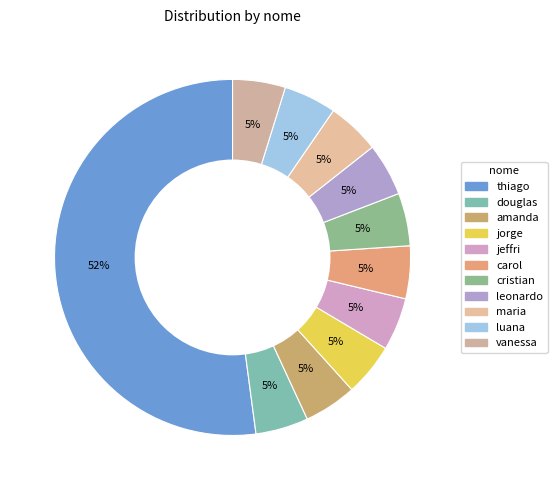

Do jorge and douglas together represent more than half of the pie?

No